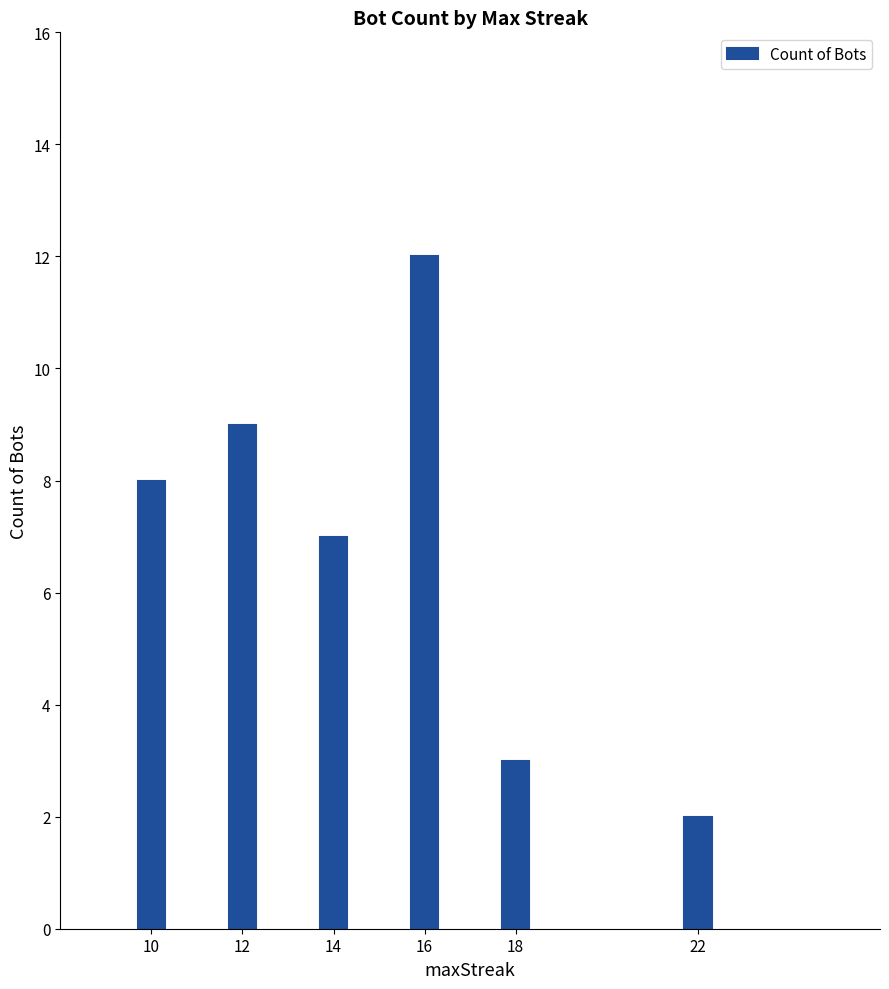

Reading left to right, extract all data points from this chart.

10=8	12=9	14=7	16=12	18=3	22=2